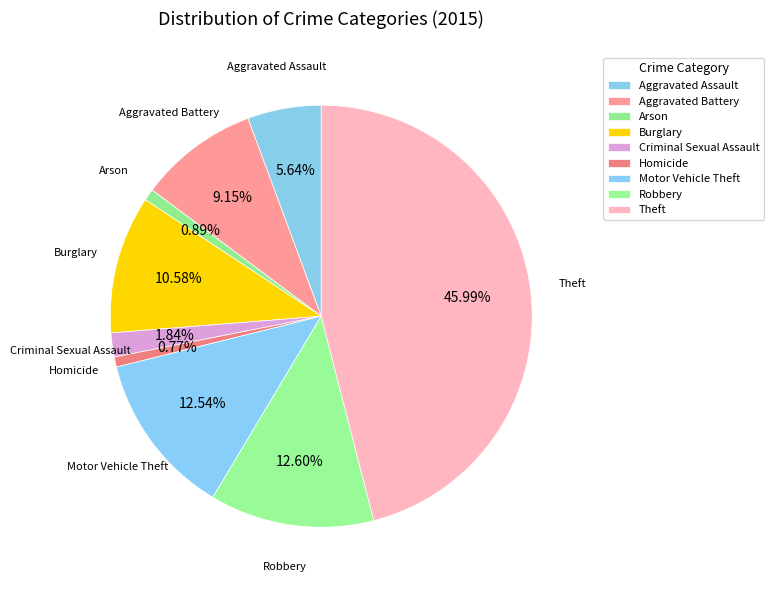

Is there a majority slice in this chart?

No